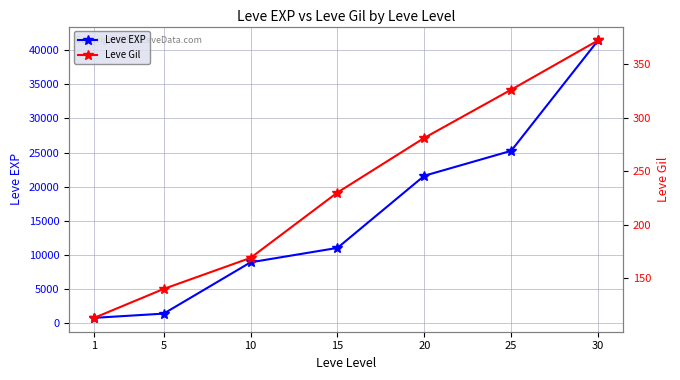

True or false: Leve Gil and Leve EXP cross at least once.

False